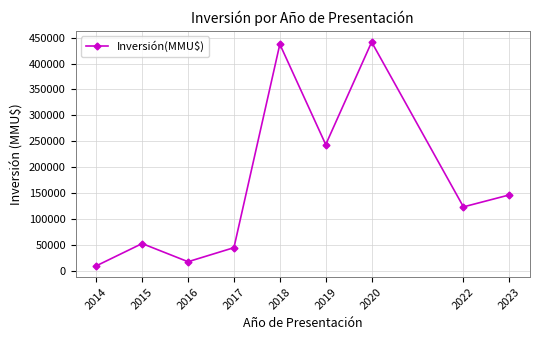

How many interior local valleys (lower than both neighbors) does the data have?

3